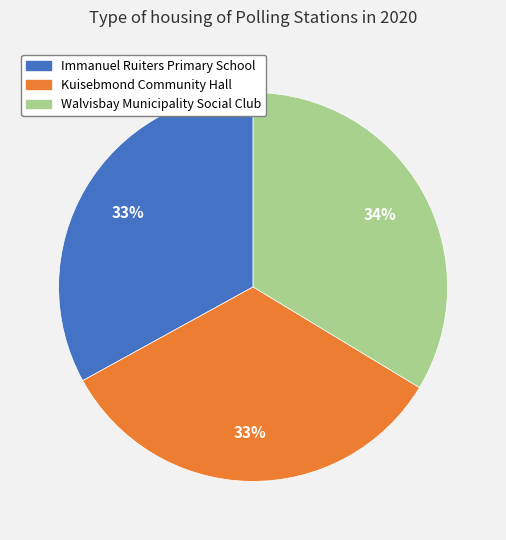

To the nearest percent, what is the difference between the largest and smallest slice percentages?

1%